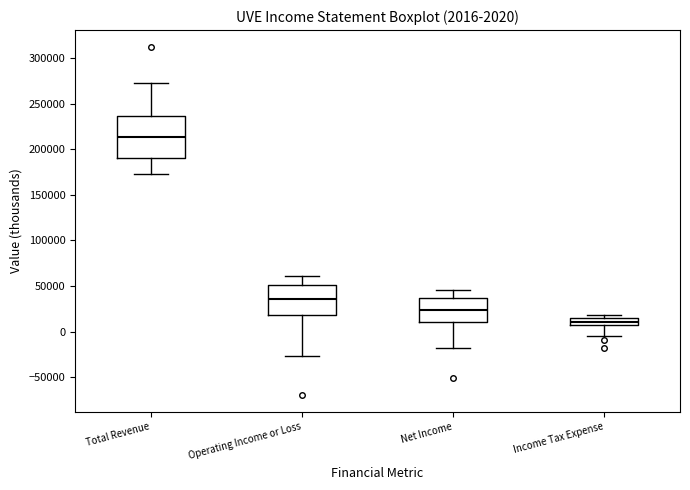

Comparing the boxes themselves (not the whiskers), which one is the tallest?

Total Revenue